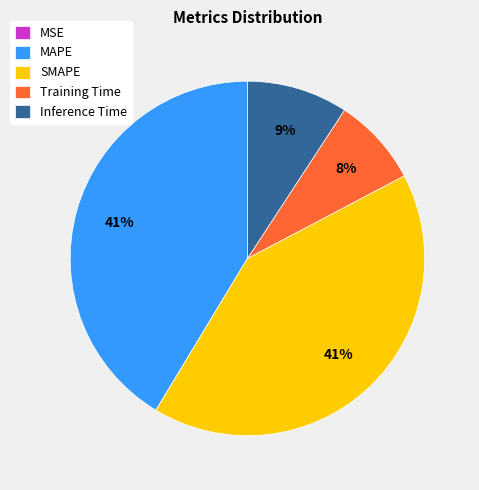

Does SMAPE represent more than half of the total?

No